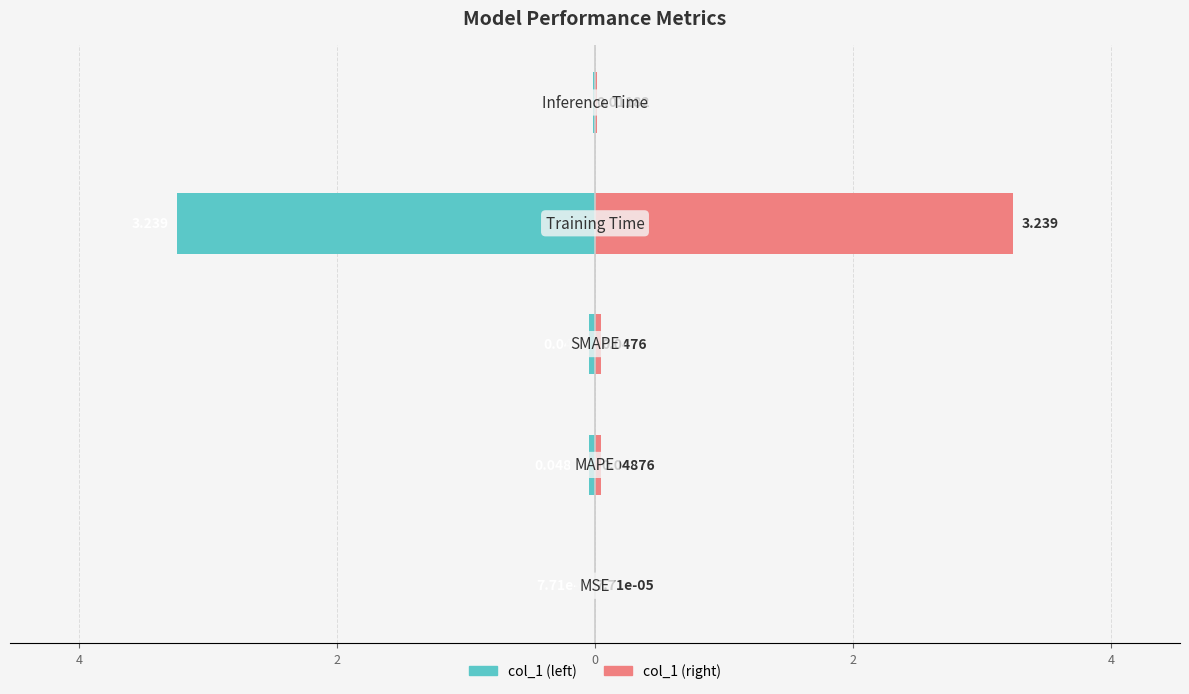

Which series has the largest range (max minus min)?

col_1 (left)